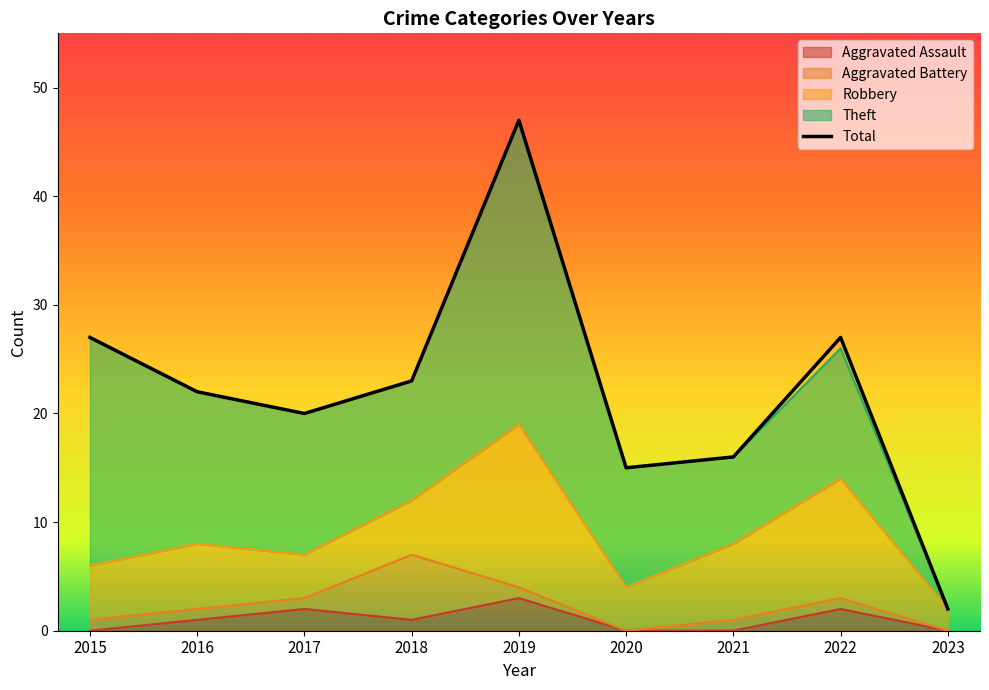

Which series has the largest range (max minus min)?

Total